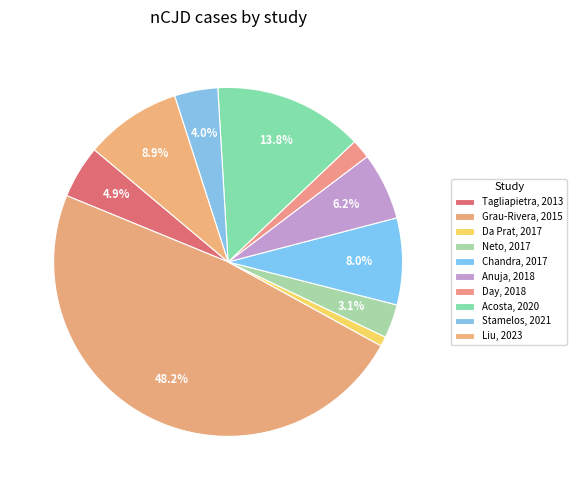

To the nearest percent, what portion does Liu, 2023 represent?

9%